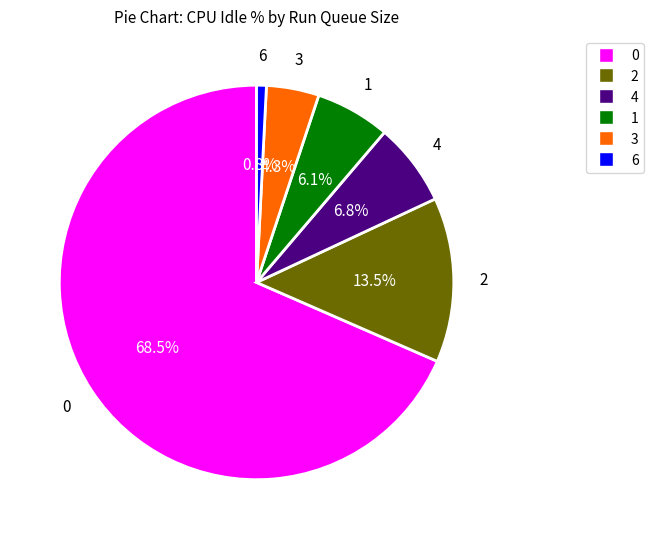

How many segments does this pie chart have?

6